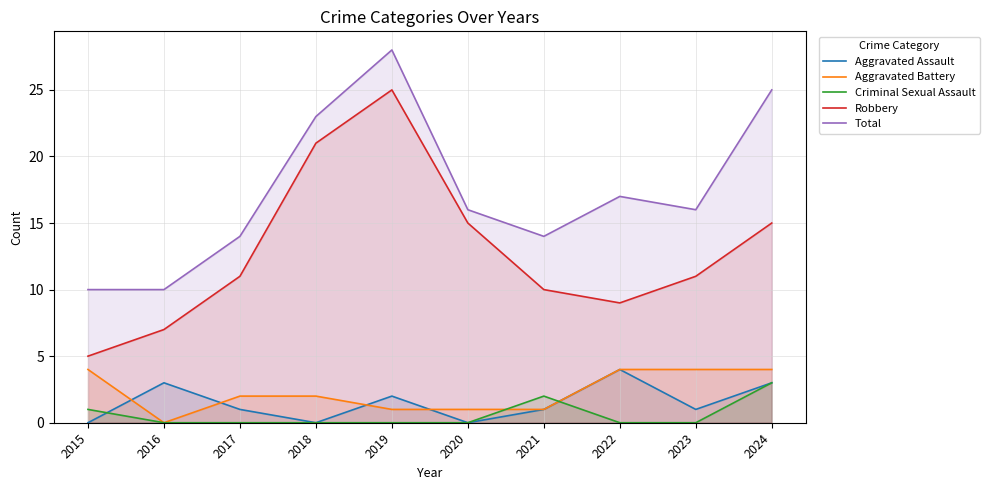

What is the sum of the Criminal Sexual Assault values at 2024 and 2021?

5